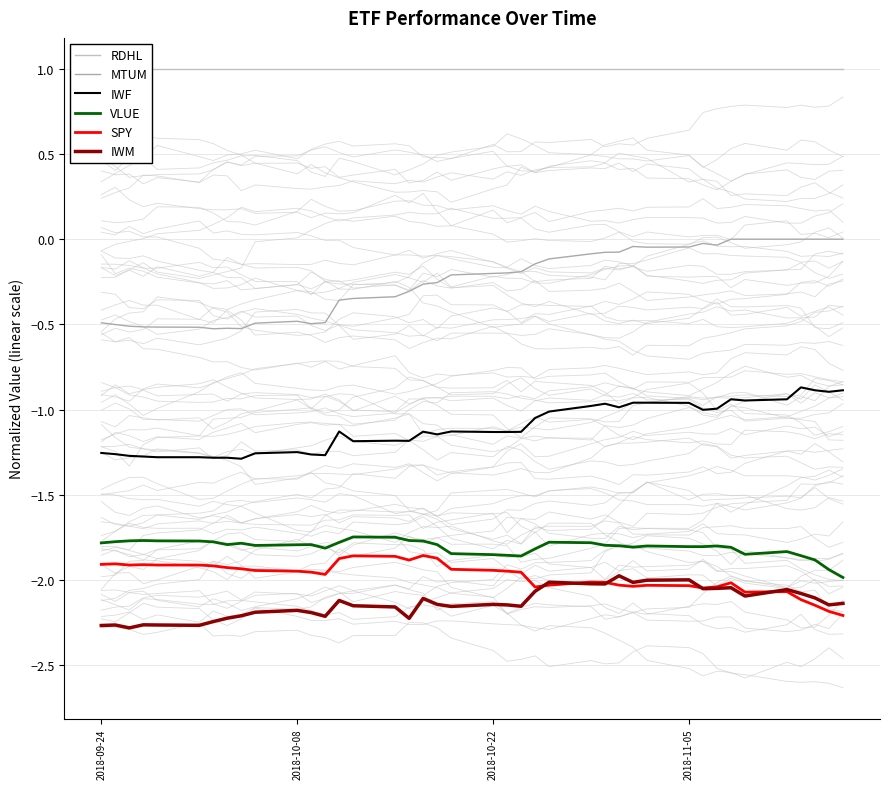

How many lines are shown in the chart?

6